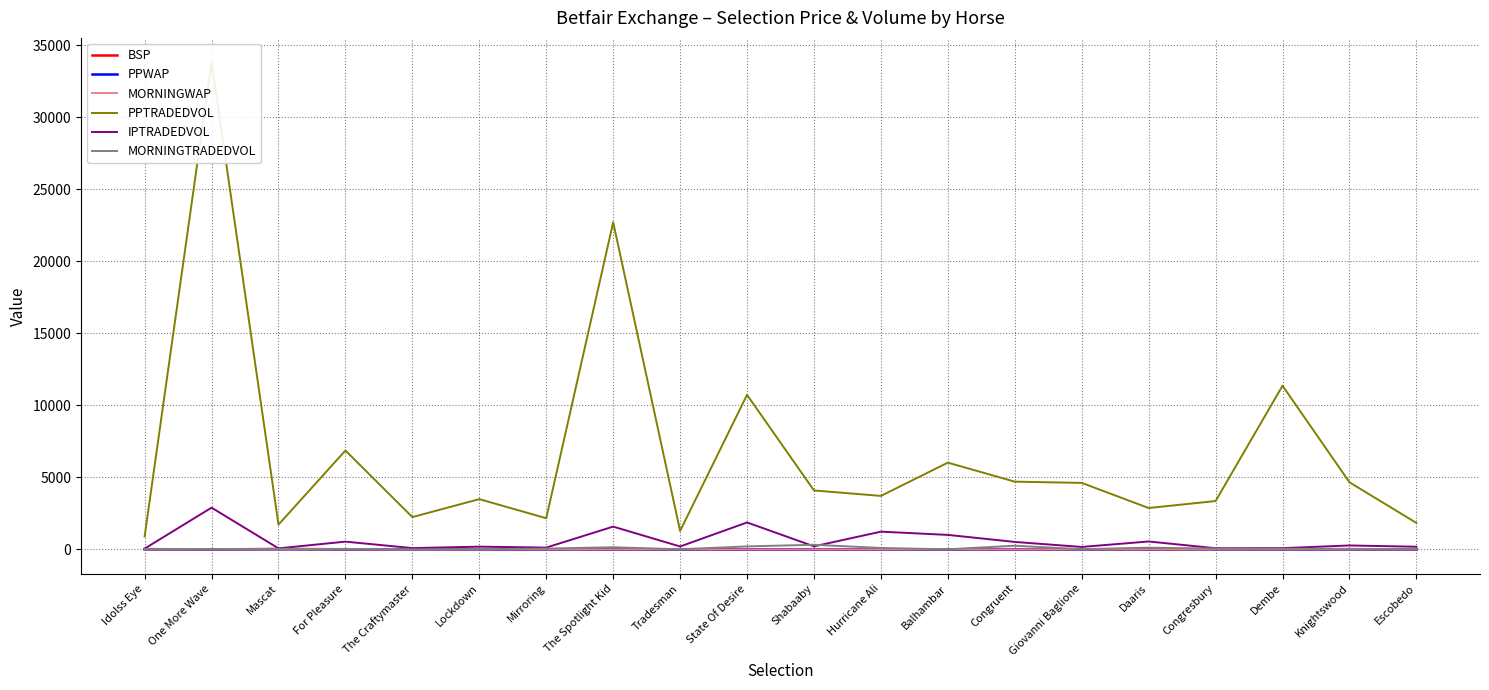

Reading left to right, transcribe all the data shown in this chart.

BSP: 16.5	1.3	22.7	2.4	7.9	5.6	4.6	1.5	5.9	1.2	3.9	4.6	1.7	4.1	5.5	2.6	12.5	5.6	4.3	4.0
PPWAP: 11.1	1.4	12.0	2.5	8.2	5.3	4.2	1.5	2.8	1.1	3.2	3.4	1.4	3.5	5.8	1.8	8.9	5.5	3.8	3.3
MORNINGWAP: 10.0	1.4	9.1	4.4	1.0	2.9	4.1	1.9	4.4	1.2	3.0	3.9	2.1	3.2	6.8	2.3	6.8	7.3	3.1	4.6
PPTRADEDVOL: 893.5	33825.5	1719.3	6864.8	2241.8	3488.7	2163.7	22712.2	1282.7	10729.2	4090.5	3713.6	6023.1	4702.2	4617.5	2872.3	3356.9	11364.0	4658.2	1837.4
IPTRADEDVOL: 54.0	2897.2	70.5	538.4	88.4	188.9	125.2	1581.0	201.5	1869.5	210.8	1230.8	1005.8	517.6	169.7	549.0	79.2	86.0	271.9	183.8
MORNINGTRADEDVOL: 26.0	16.4	40.5	31.1	0.0	6.8	56.4	147.5	8.3	207.9	319.3	97.3	7.0	255.2	13.5	118.0	55.9	44.6	38.2	2.3